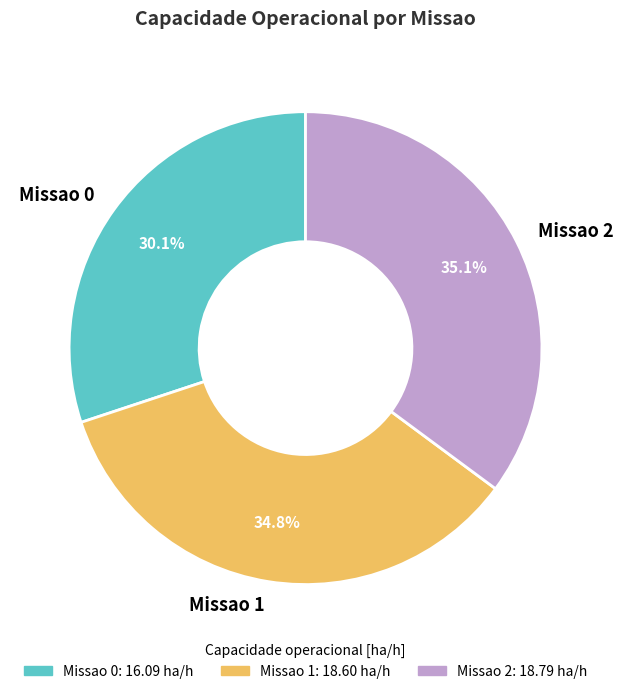

Which slice is the smallest?

Missao 0